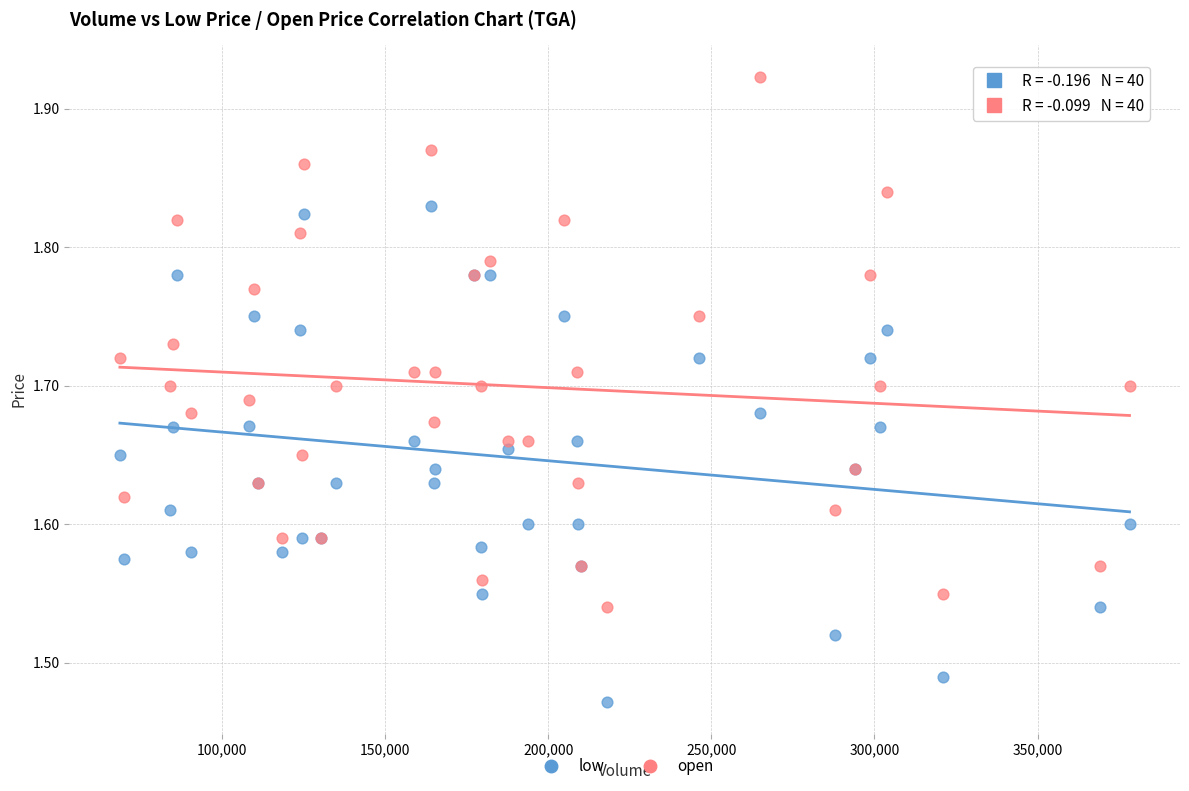

Which series has the widest spread of Y values?

open